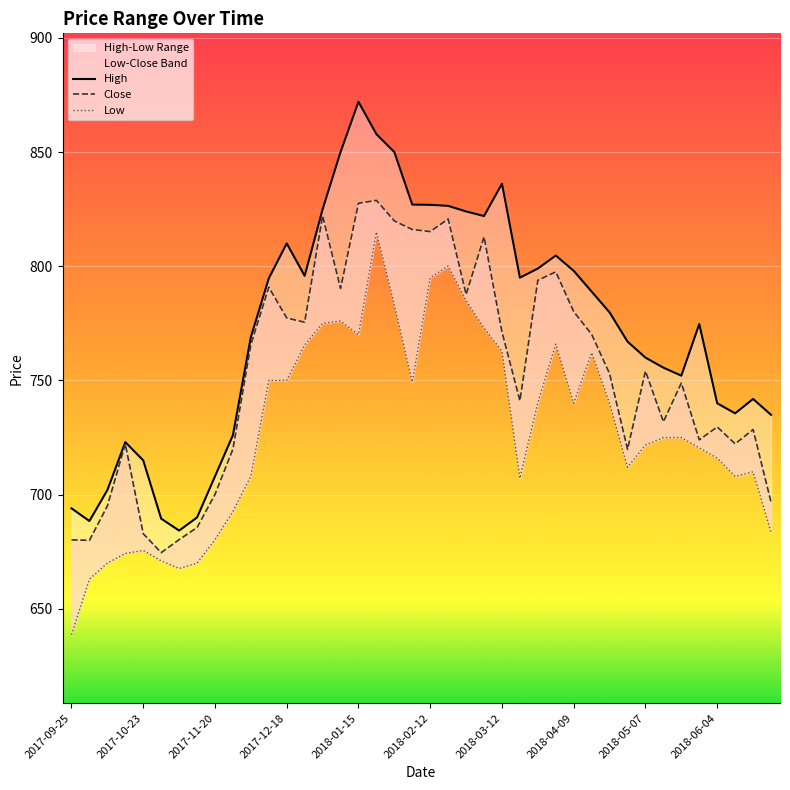

Reading right to left, what are all the values shown in this chart?

High: 735.0	741.9	735.6	740.0	774.7	752.1	755.6	760.0	767.0	779.8	788.9	798.0	804.7	799.0	795.0	836.1	822.0	824.0	826.5	826.9	827.0	850.0	857.9	872.0	850.0	825.0	795.8	810.0	794.7	769.0	726.0	708.0	690.0	684.2	689.5	715.0	723.0	702.0	688.5	694.0
Close: 696.8	728.5	722.2	729.6	724.0	748.9	731.9	754.1	719.9	753.0	770.2	780.1	797.5	793.9	741.1	771.2	812.9	787.6	820.7	815.2	816.1	819.9	828.9	827.6	790.3	822.0	775.5	777.4	790.8	765.8	720.0	700.1	685.6	680.3	674.6	682.9	722.2	695.0	680.0	680.2
Low: 683.5	710.0	708.0	716.0	720.5	725.0	725.0	721.7	712.0	740.0	762.1	740.0	765.9	740.3	707.2	762.8	773.0	785.0	800.1	795.0	749.3	783.1	815.0	770.1	776.0	775.0	765.5	750.0	750.0	708.1	692.6	680.2	670.0	667.6	671.0	675.5	674.2	670.0	663.0	638.6